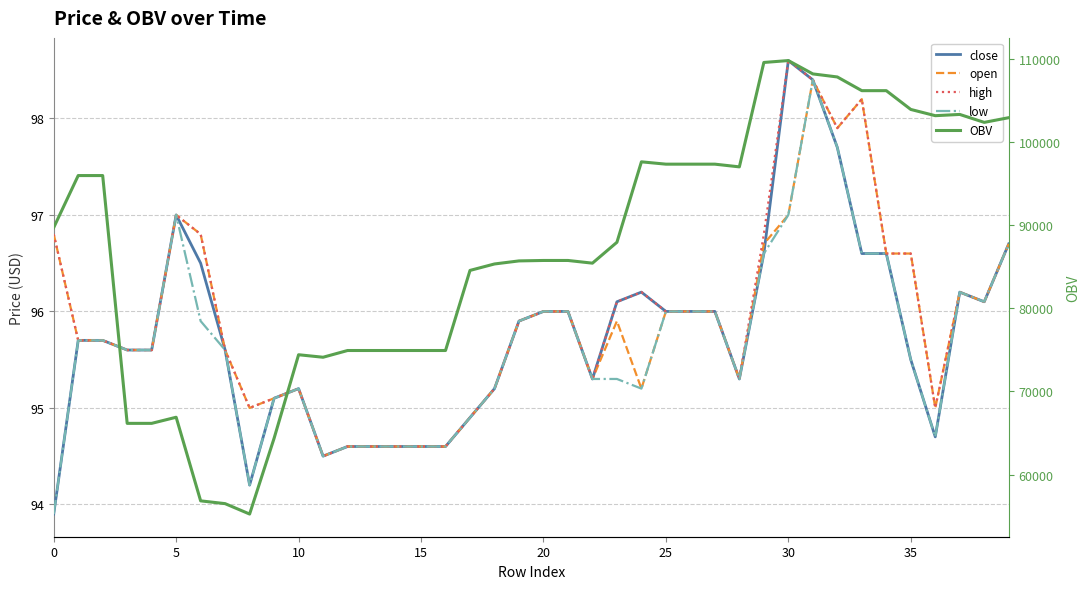

Is it true that low equals 95.3 at 23?

True